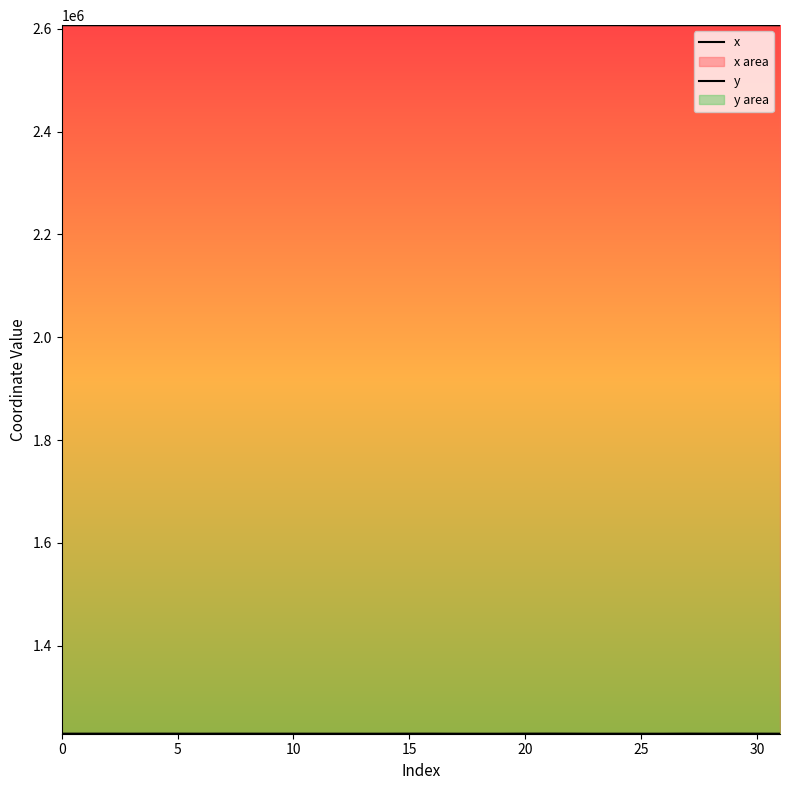

Which category has the lowest value in the y series?

23